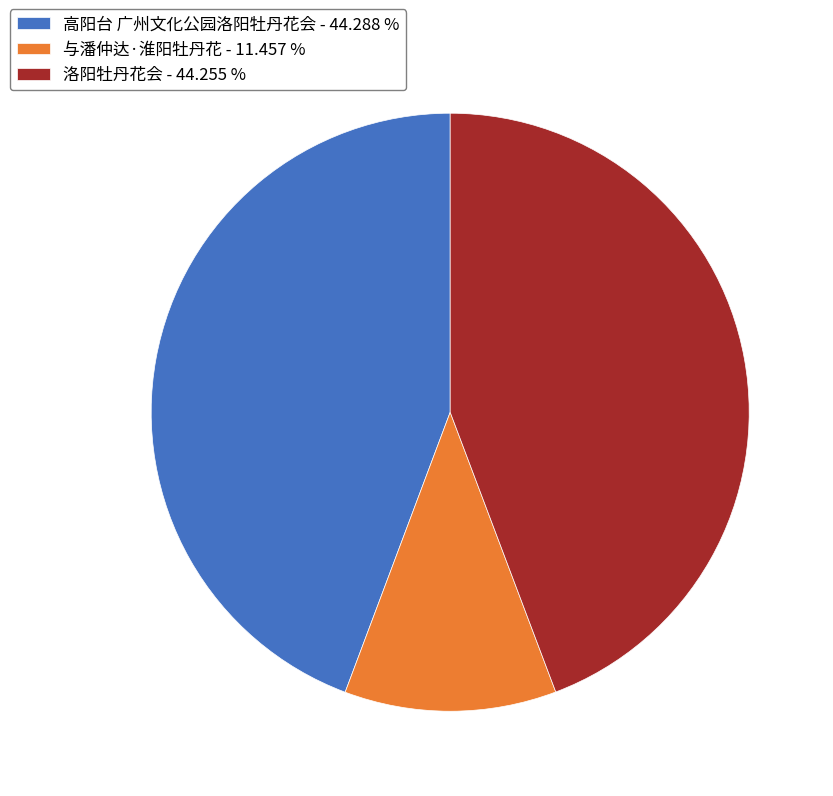

Approximately how many times larger is the value at 洛阳牡丹花会 - 44.255 % compared to 高阳台 广州文化公园洛阳牡丹花会 - 44.288 %?

1.0